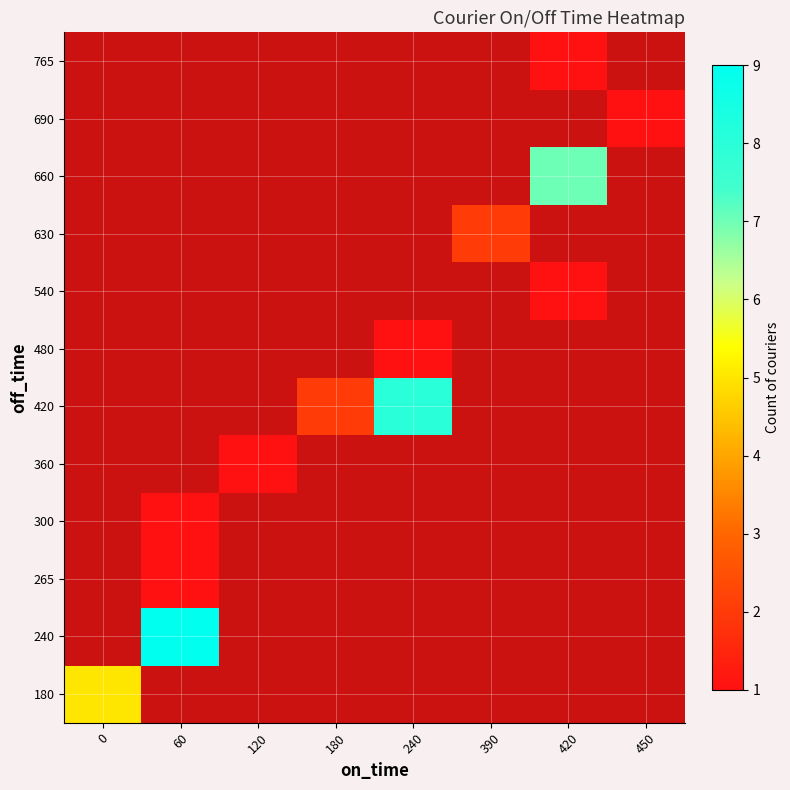

What is the maximum value for row_0?

5.0